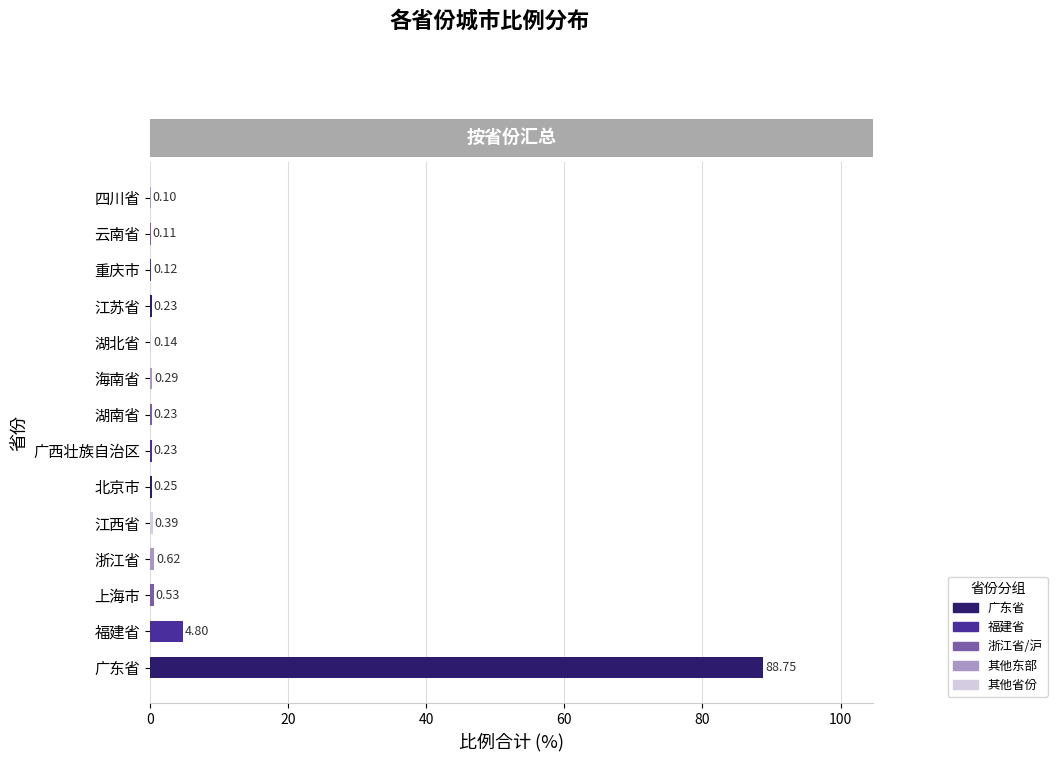

At which label is the value closest to 44?

福建省